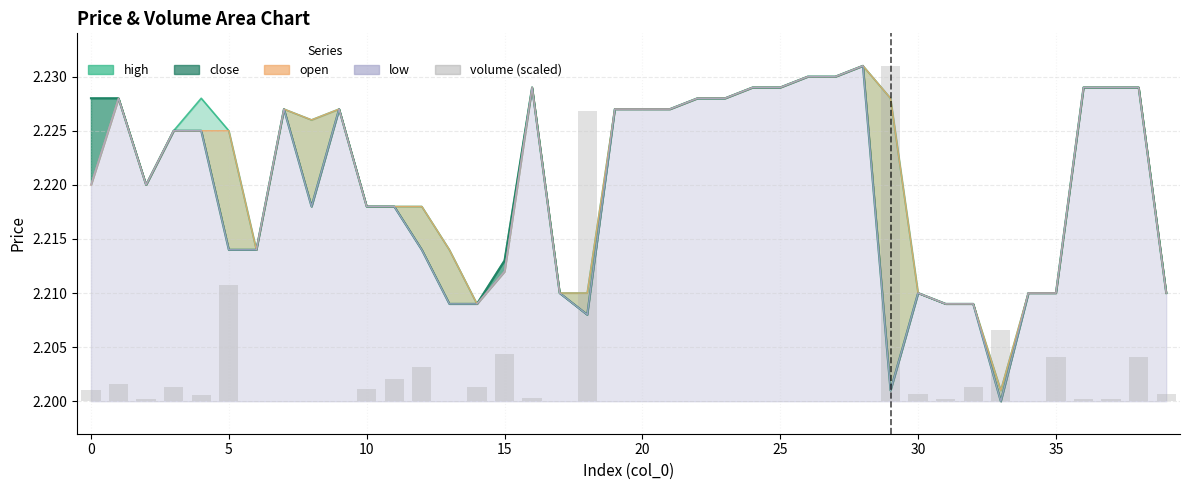

What is the label of the 39th bar from the left?

38